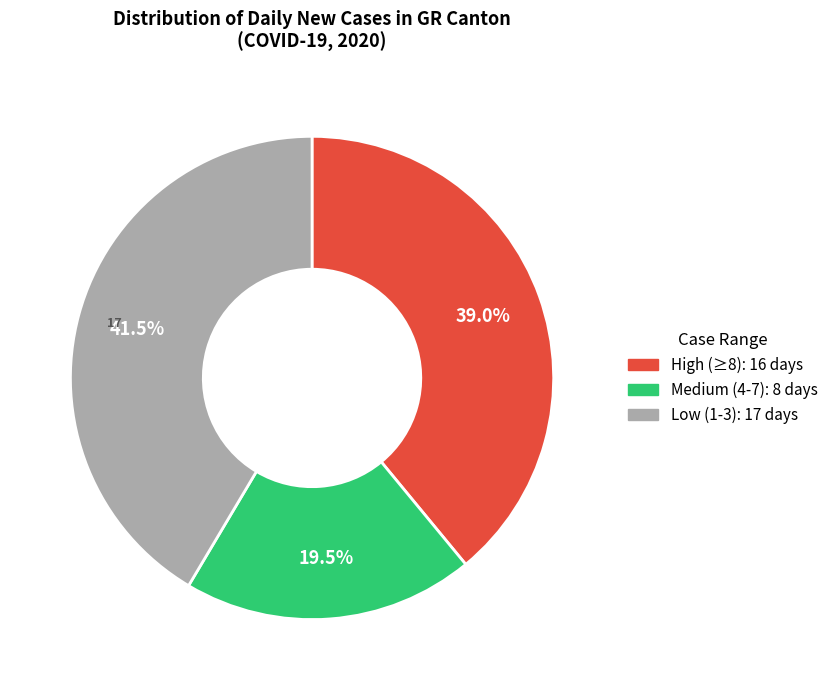

Is there a majority slice in this chart?

No